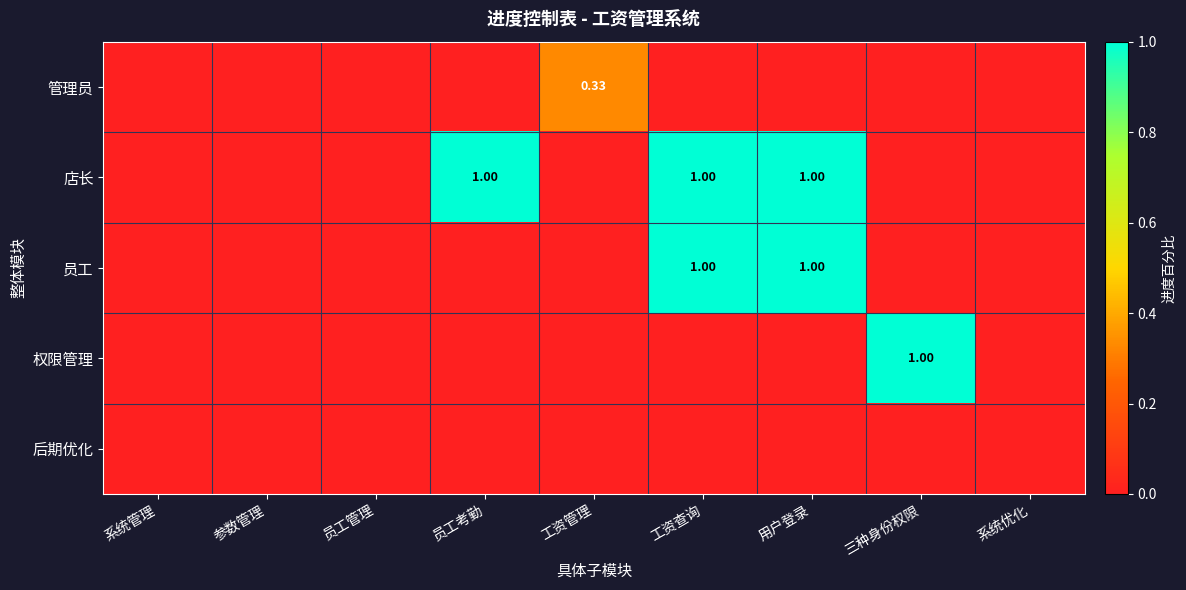

How many data points does each series have?

9